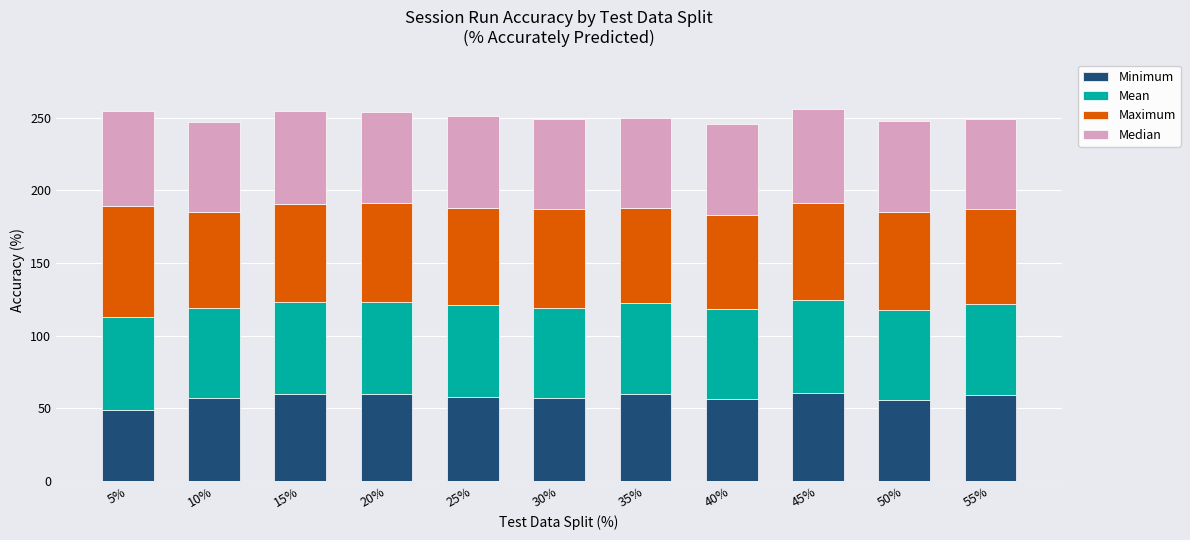

How many categories are shown in the chart?

11